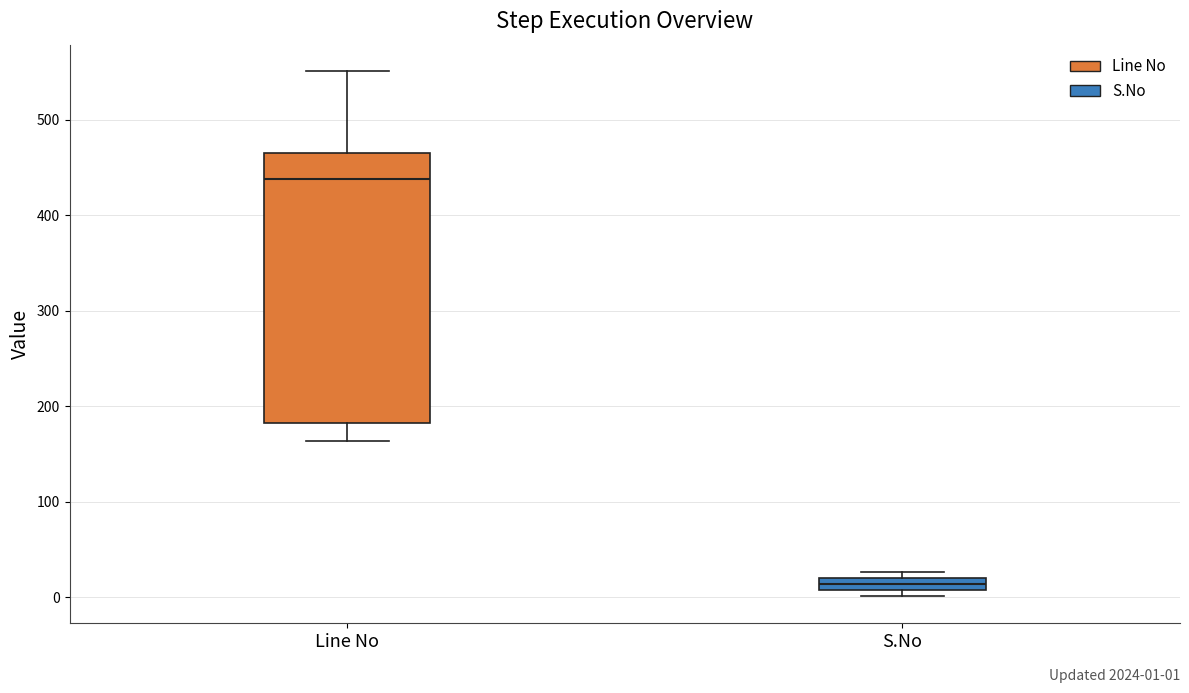

Which box is the tallest, from its lower edge to its upper edge?

Line No